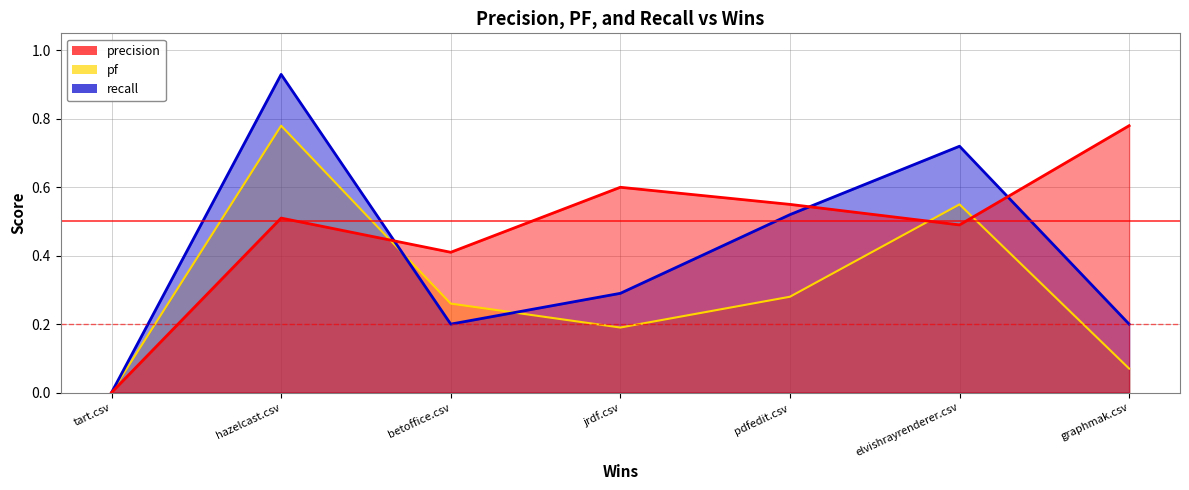

What is the greatest value displayed?

0.9